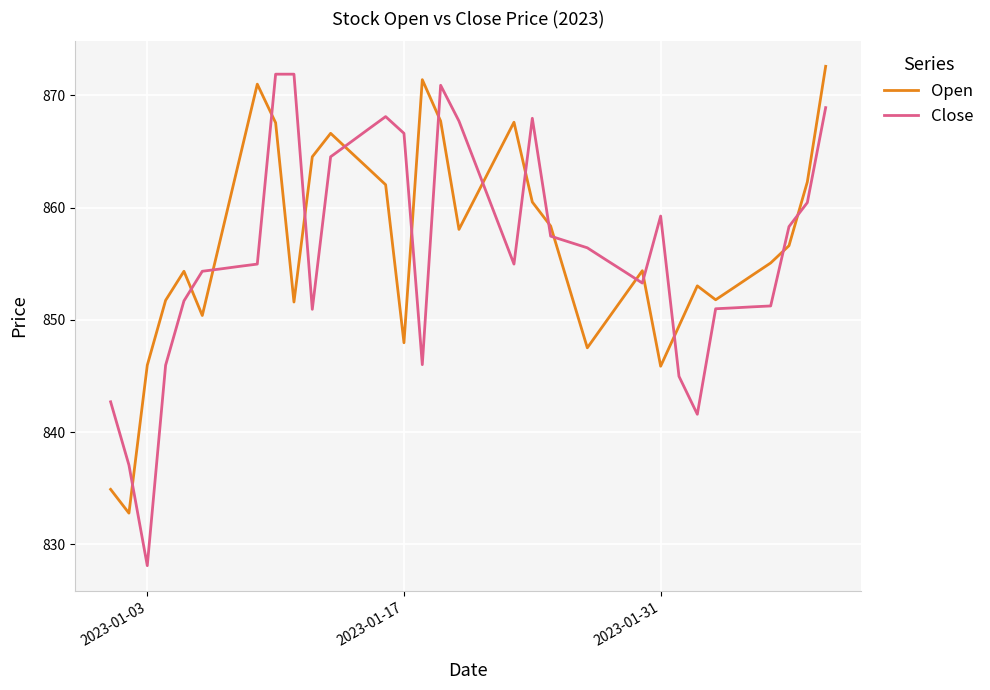

What is the maximum value shown in the chart?

872.6